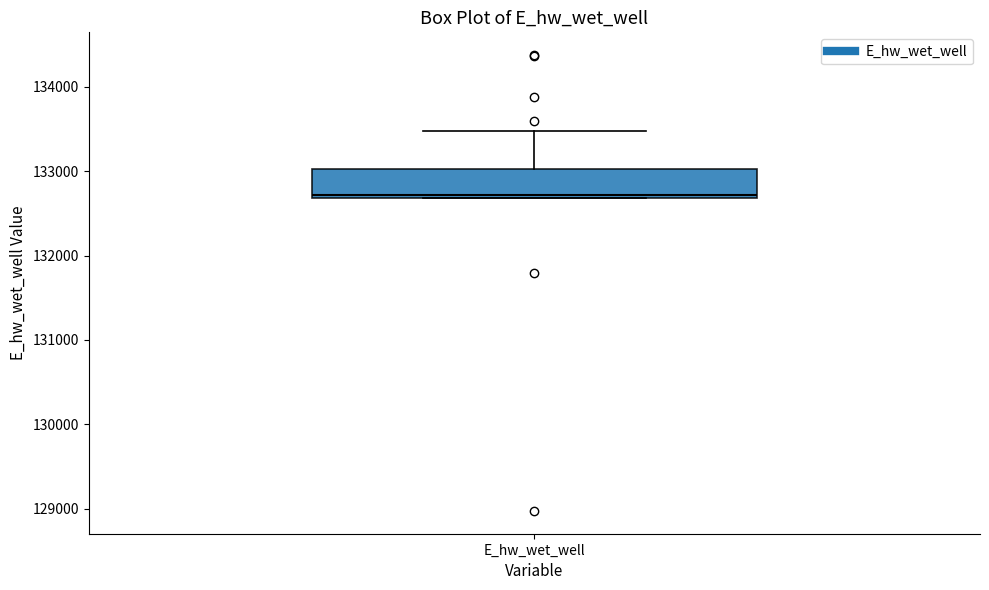

Where is the upper edge of the box for E_hw_wet_well on the y-axis? The values are not printed on the chart, so give them approximately, as read against the axis.

133000